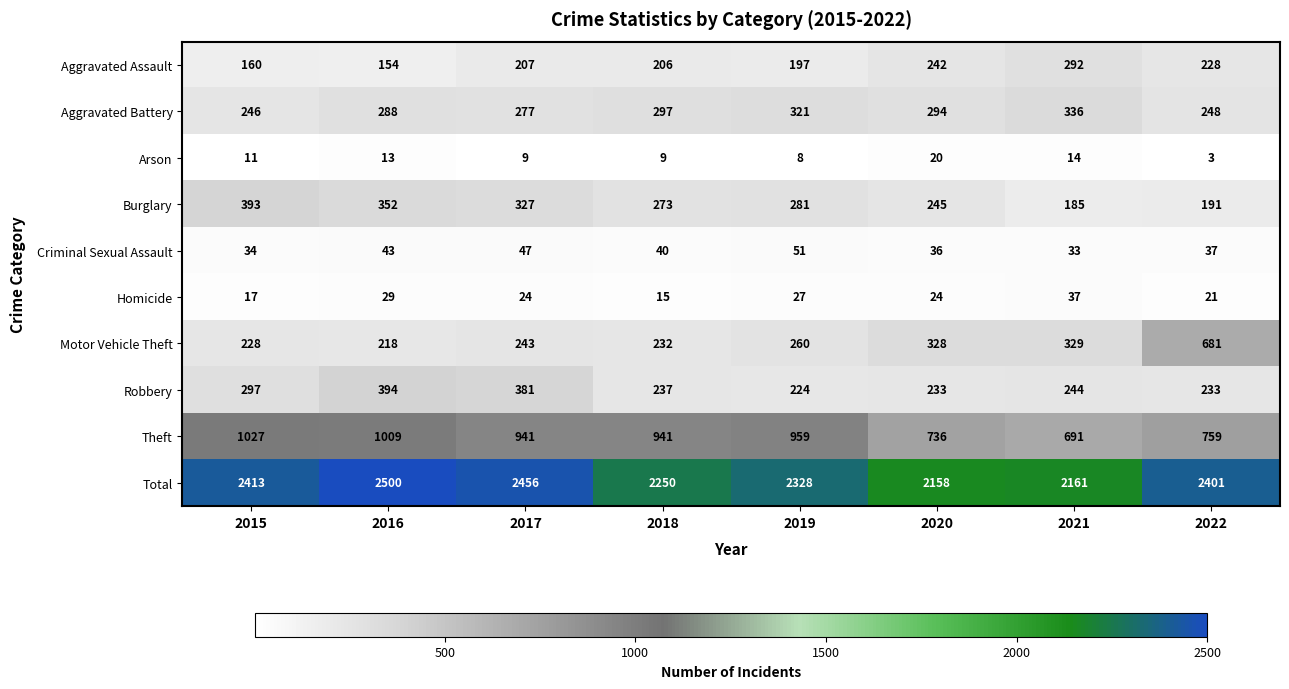

The value of Theft at 2015 is 1027. True or false?

True